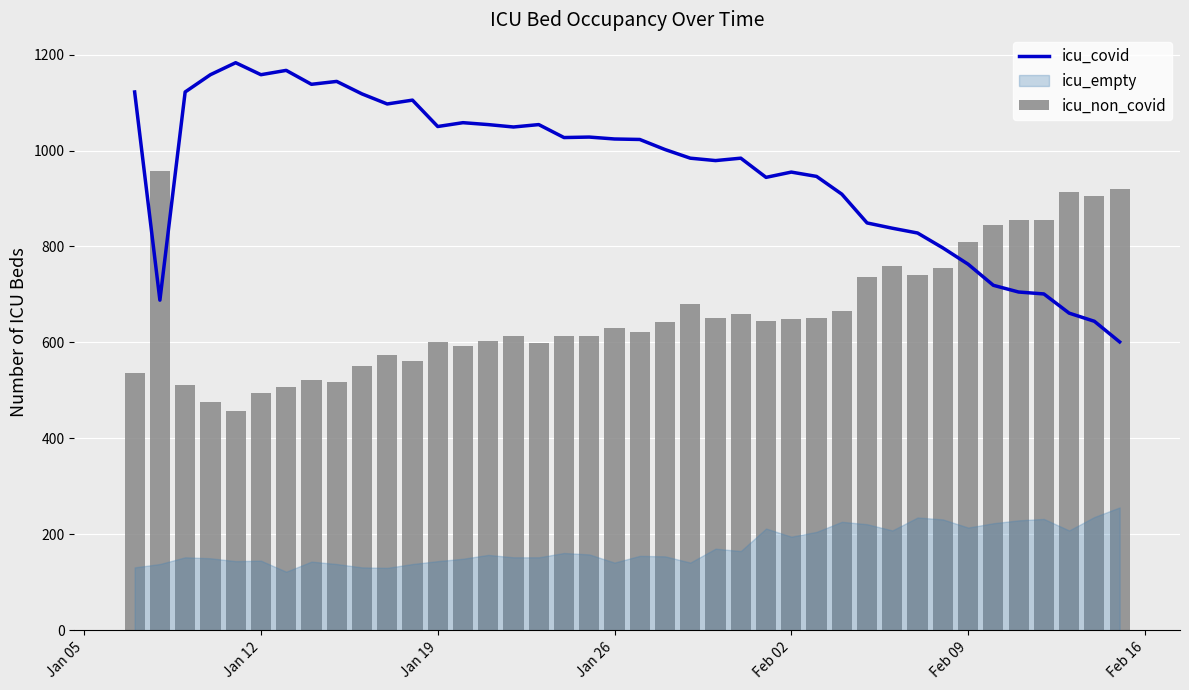

What is the value of the icu_covid bar at the 20th from the left?

1024